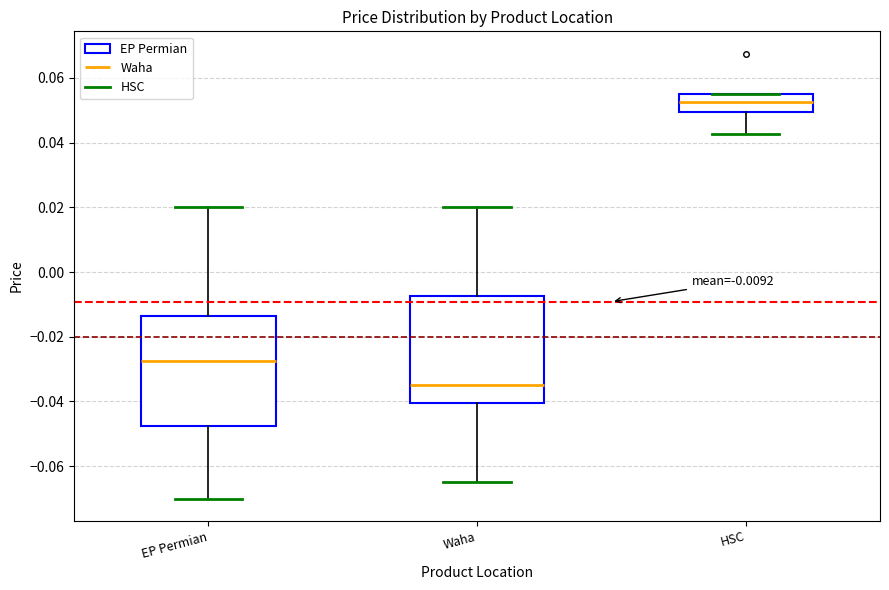

Which box has the highest median line?

HSC